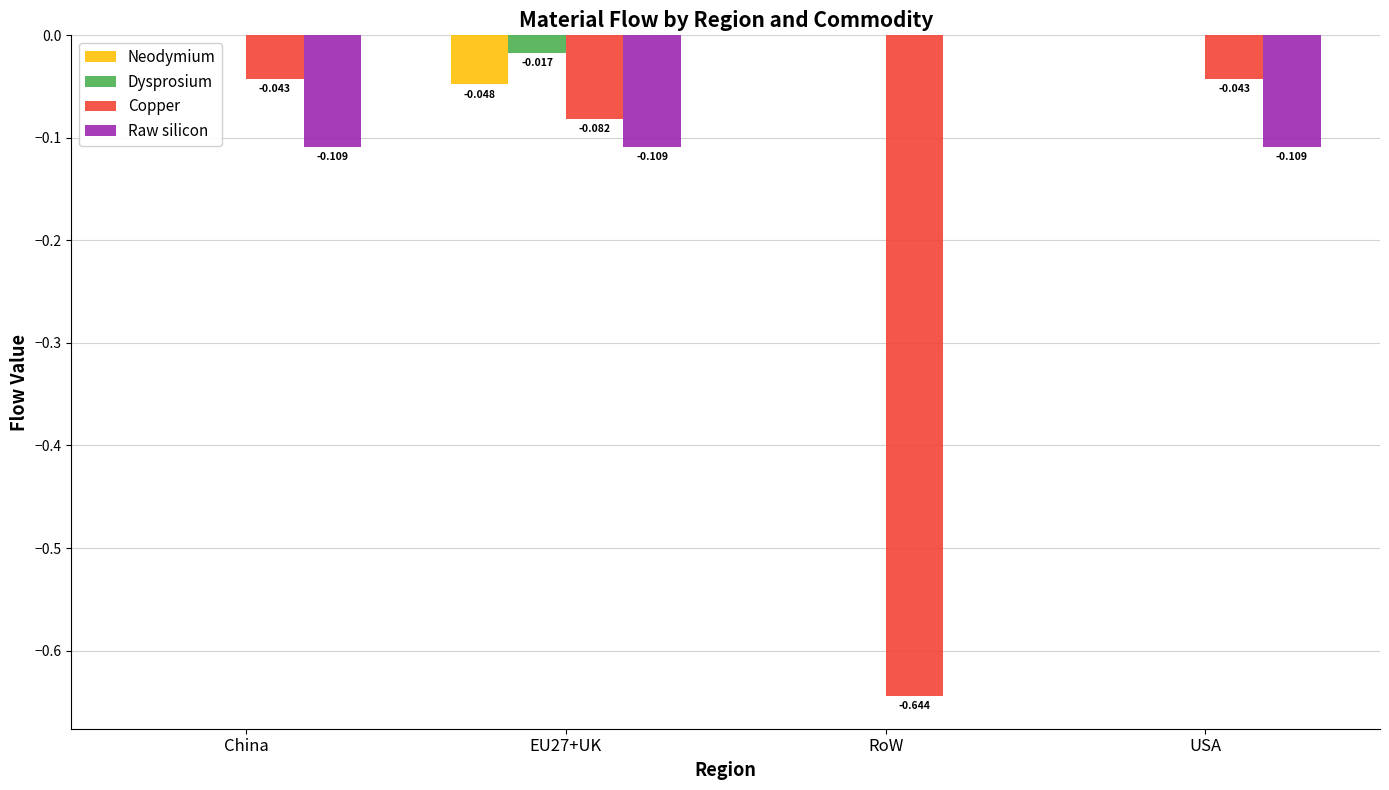

Which series has the largest total across all categories?

Dysprosium